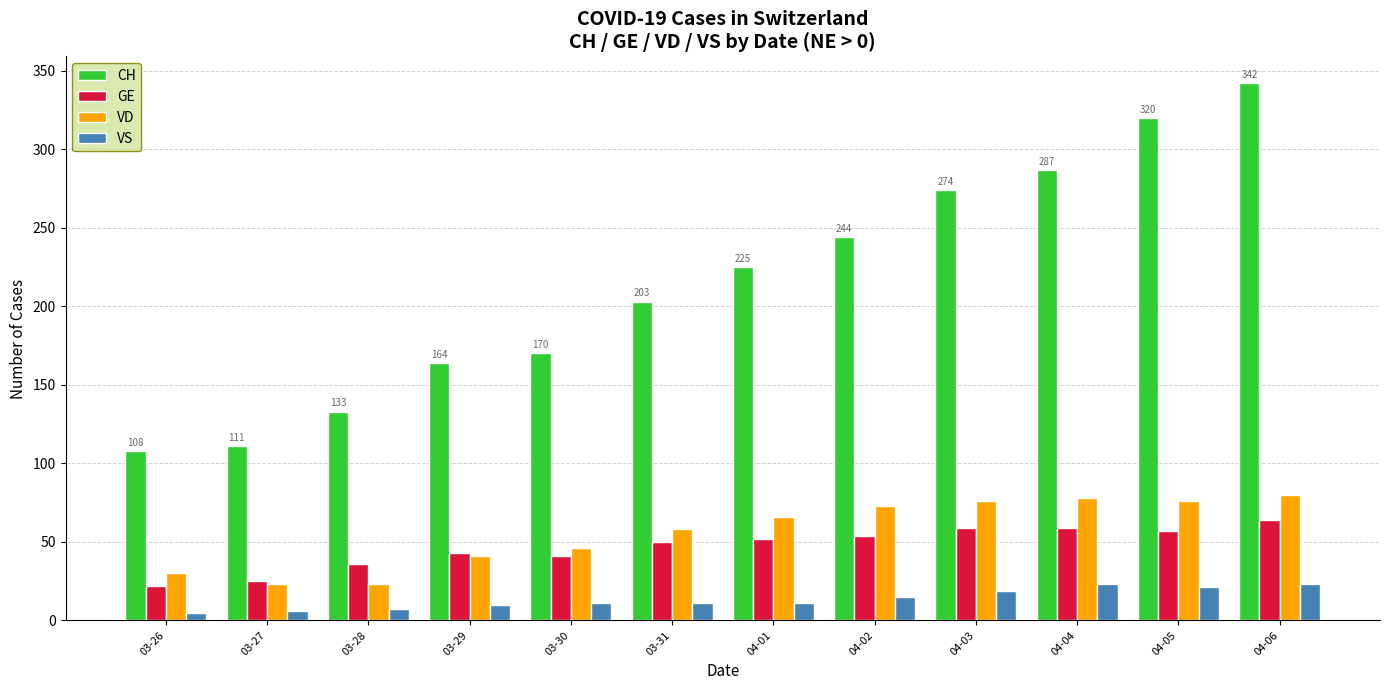

What is the maximum value for VS?

23